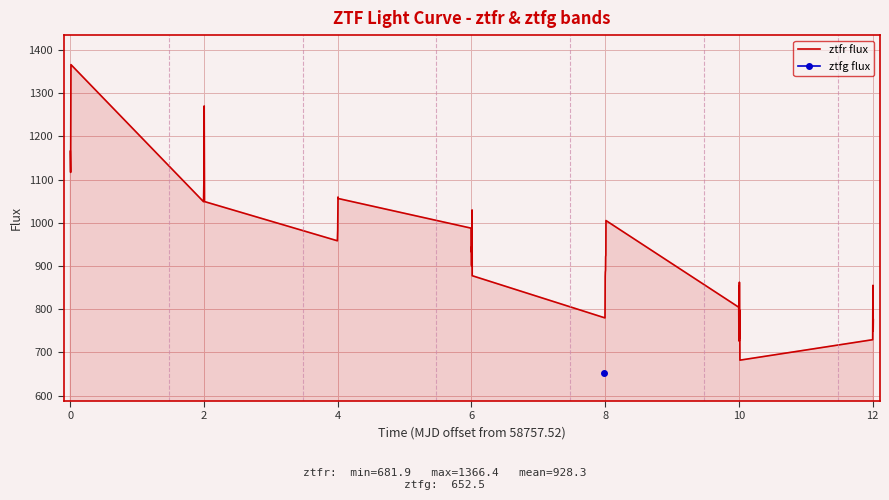

What is the minimum value for ztfr flux?

681.9